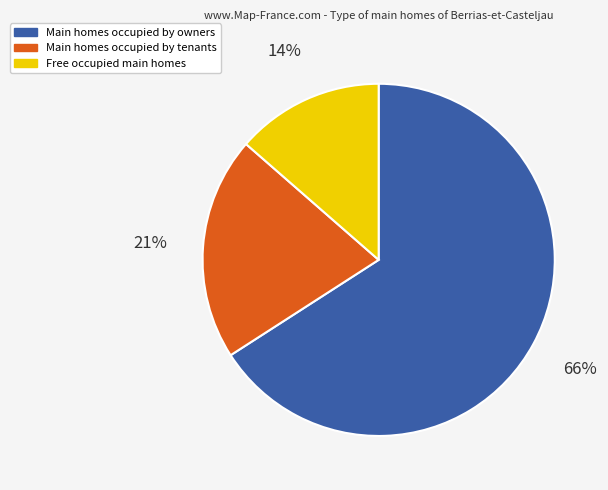

To the nearest percent, what is the average slice percentage?

33%